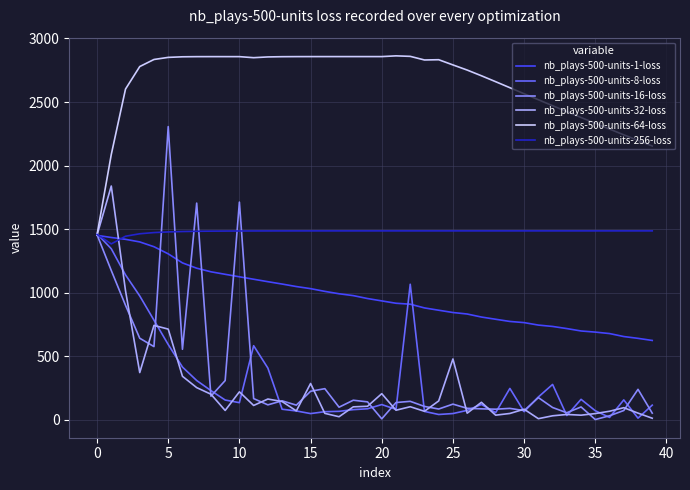

True or false: nb_plays-500-units-16-loss and nb_plays-500-units-1-loss intersect in this chart.

True